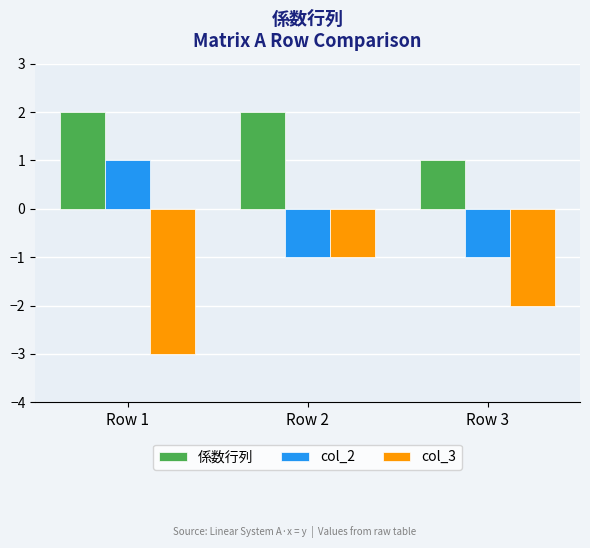

What is the sum of the 係数行列 values at Row 2 and Row 3?

3